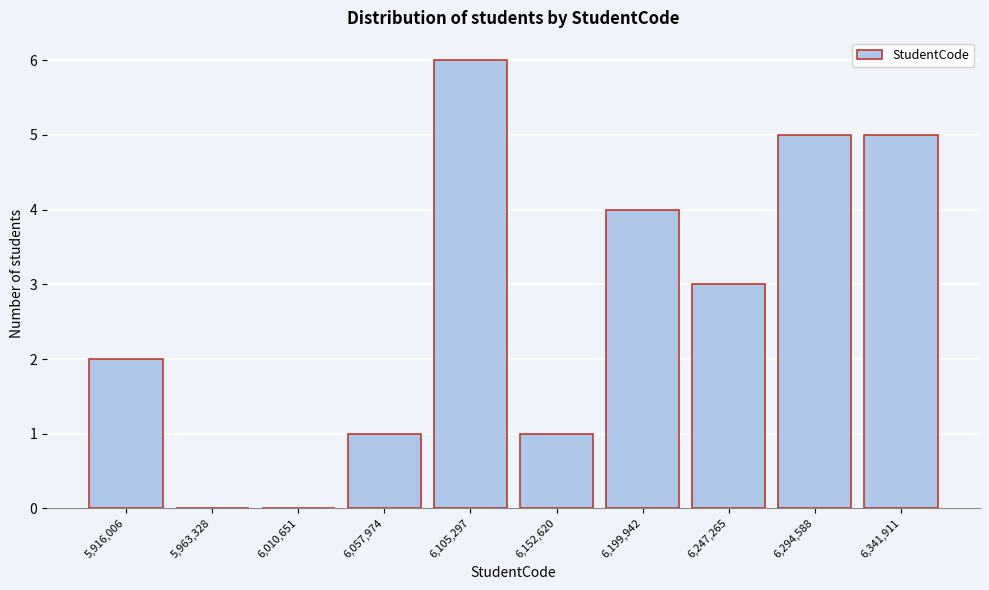

Reading left to right, transcribe all the data shown in this chart.

5,916,006=2	5,963,328=0	6,010,651=0	6,057,974=1	6,105,297=6	6,152,620=1	6,199,942=4	6,247,265=3	6,294,588=5	6,341,911=5